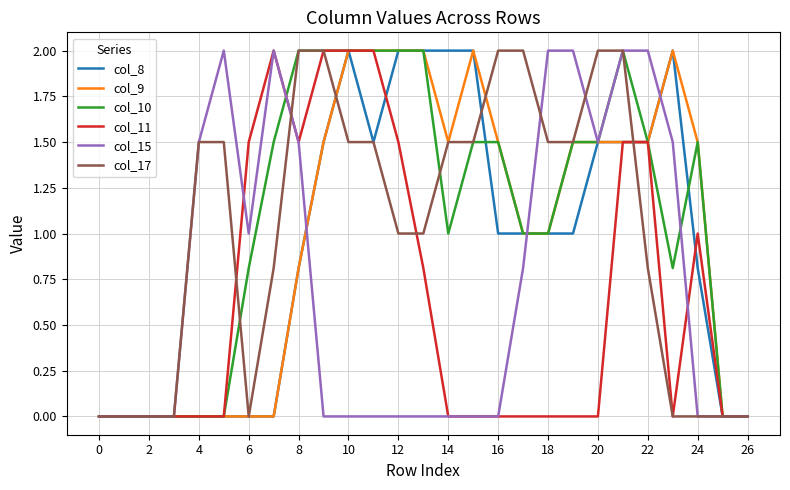

What is the greatest value displayed?

2.0